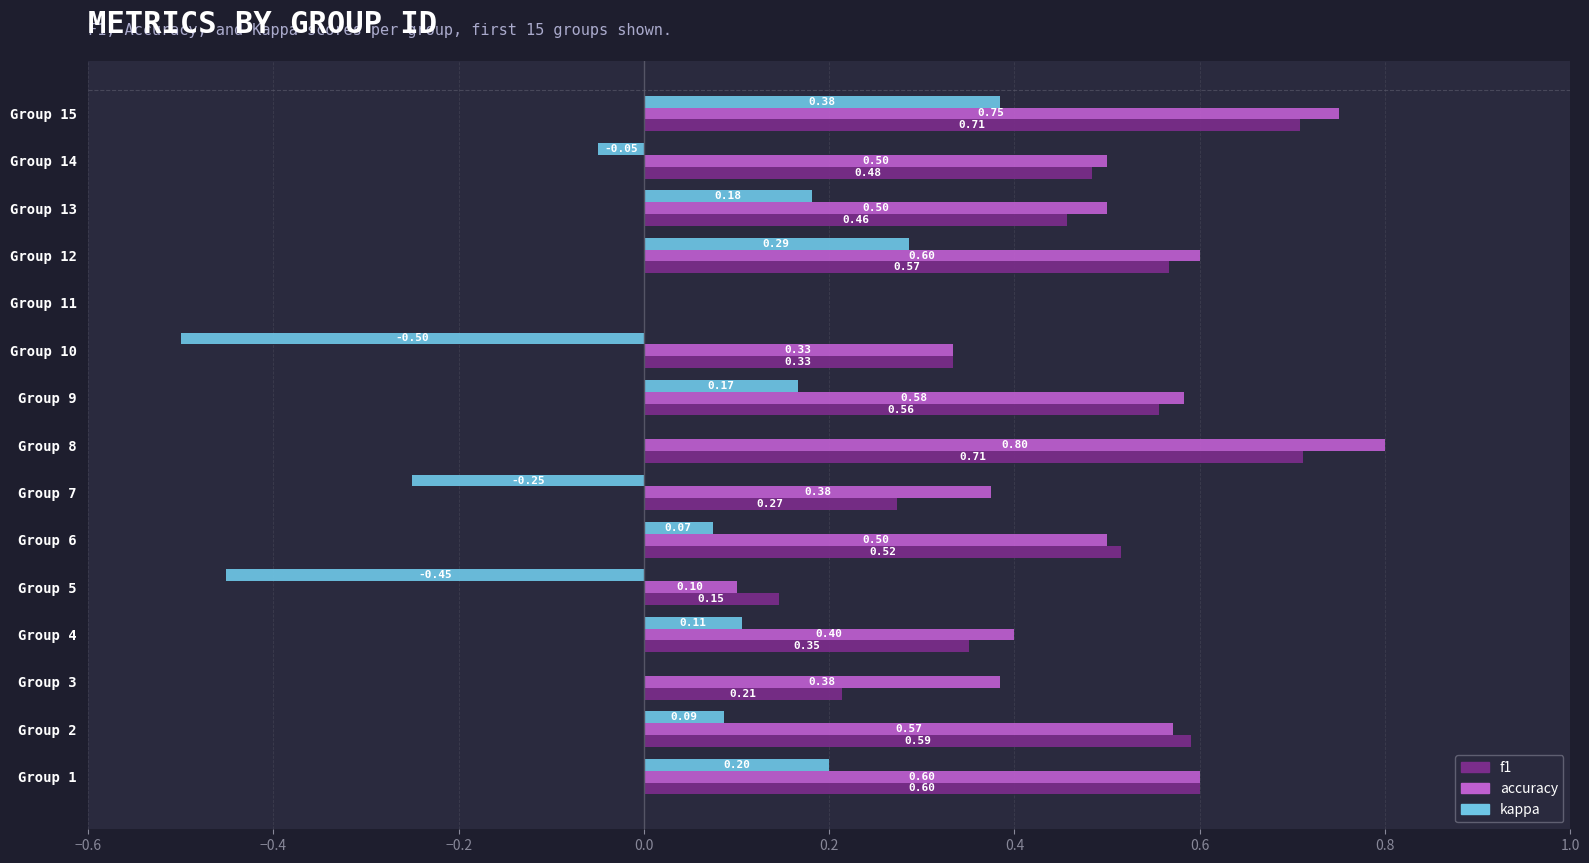

Which series changed the most between Group 3 and Group 11?

accuracy